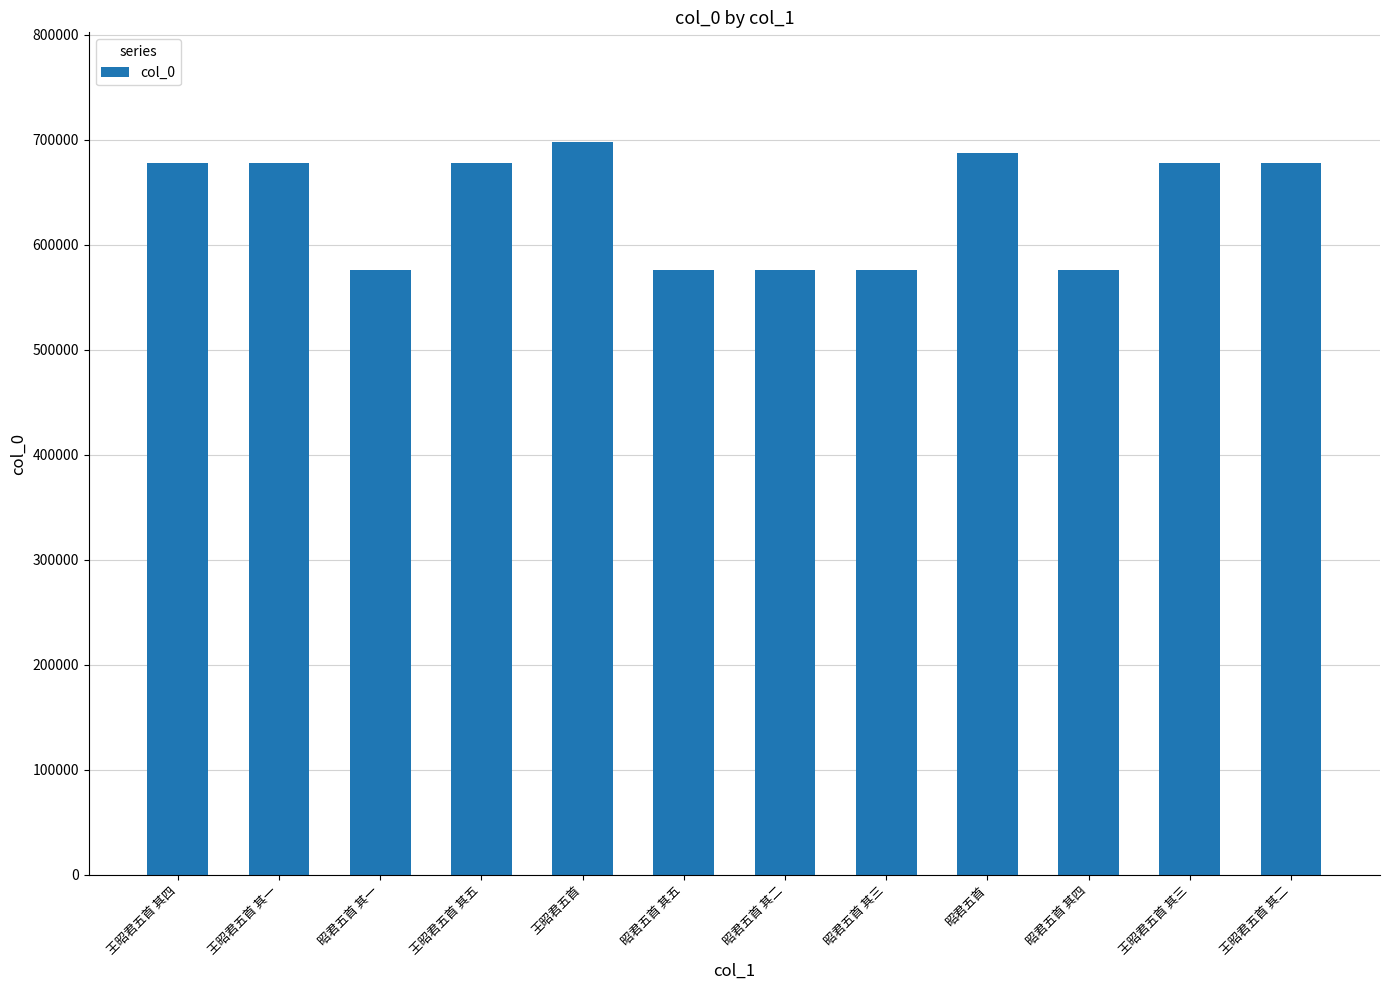

What is the difference between the maximum and minimum values?

121464